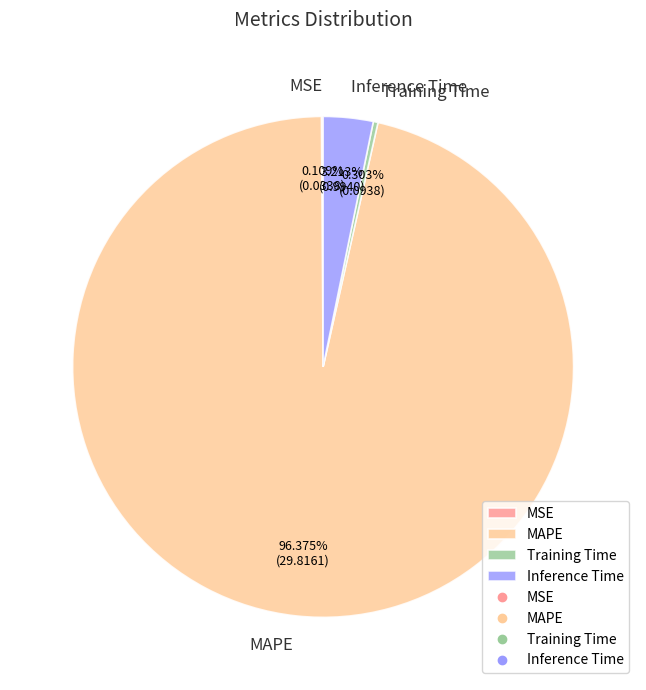

Which slice represents more than half of the pie?

MAPE